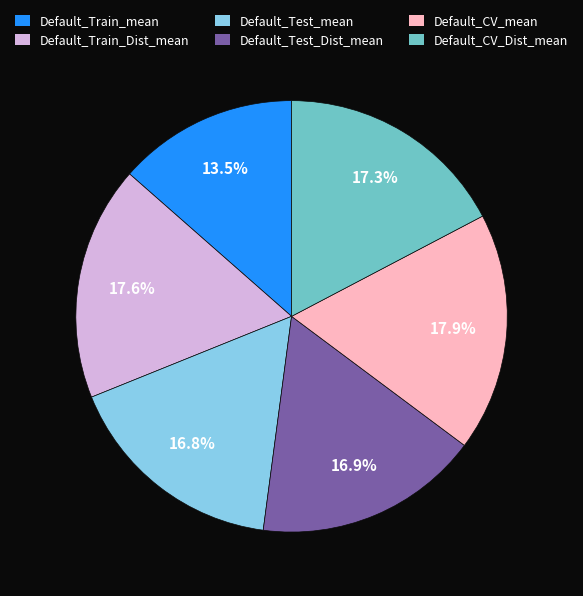

Do Default_CV_Dist_mean and Default_Train_Dist_mean together represent more than half of the pie?

No